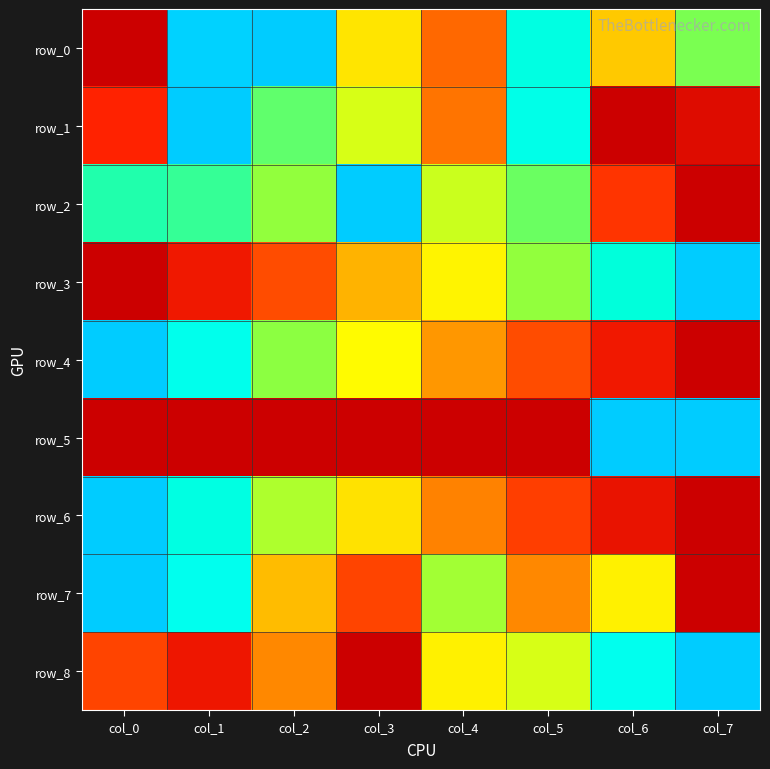

Between col_0 and col_3, which series saw the biggest shift?

row_7